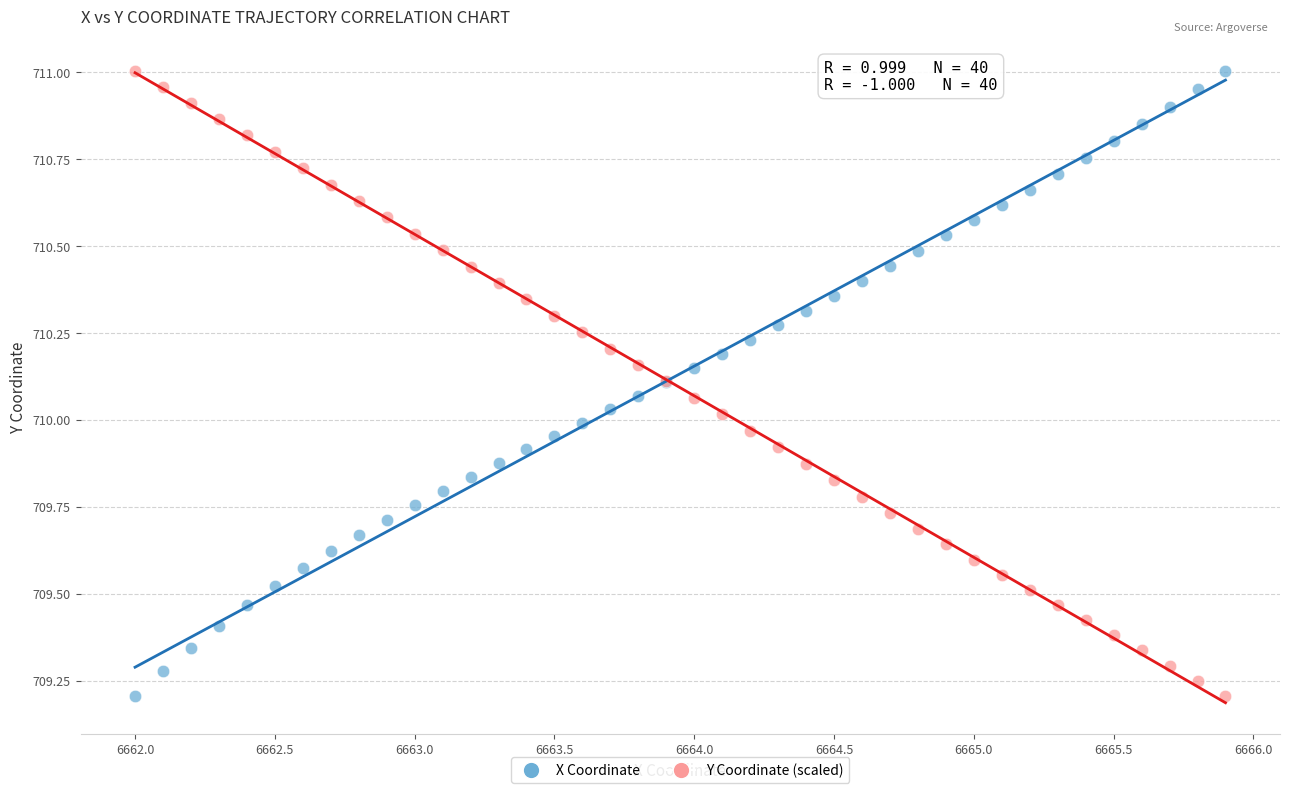

What is the X range (max minus min) for the scatter plot?

3.9